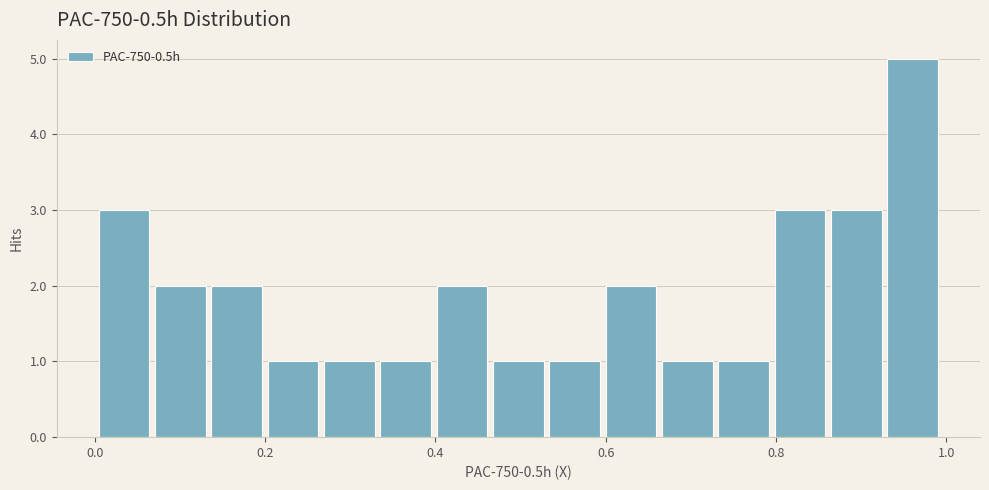

Around what value on the x-axis is the tallest bar? Give the approximate position of its centre, as read against the axis.

0.96